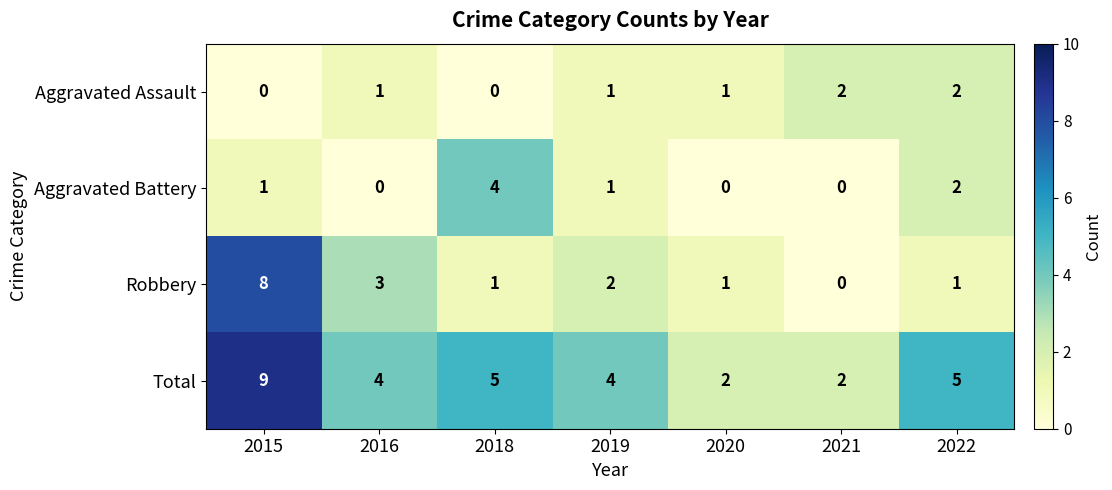

Between 2015 and 2019, which series saw the biggest shift?

Robbery